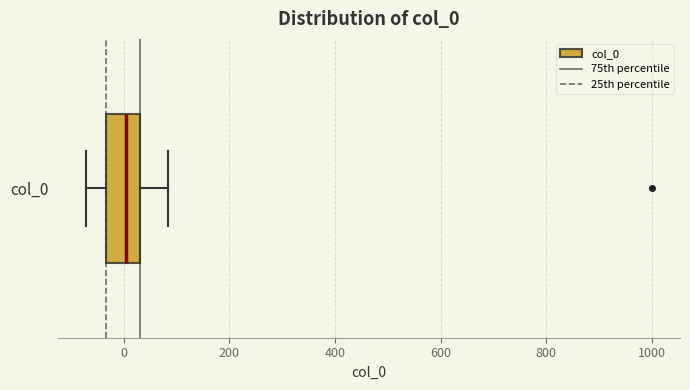

Transcribe this box plot: give where the median line is, the range the box spans, and where the two whiskers end, as read against the x-axis. The values are not printed on the chart, so give them approximately, as read against the axis.

median 0, box -40 to 40, whiskers -80 to 80